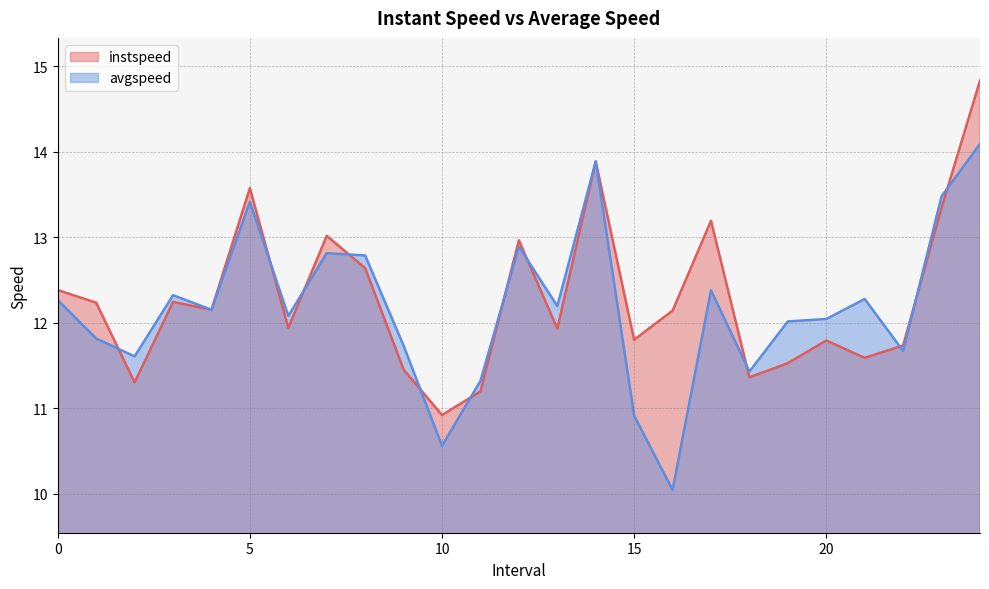

What is the total value across all series at 21.0?

23.9